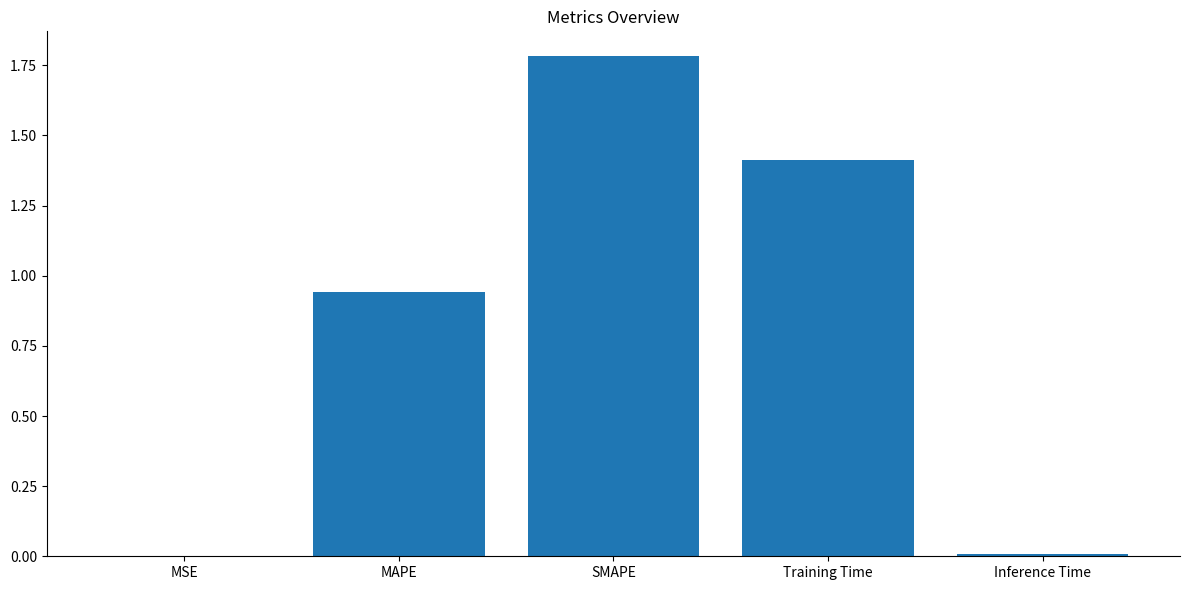

The value at Inference Time is 0.0. True or false?

True